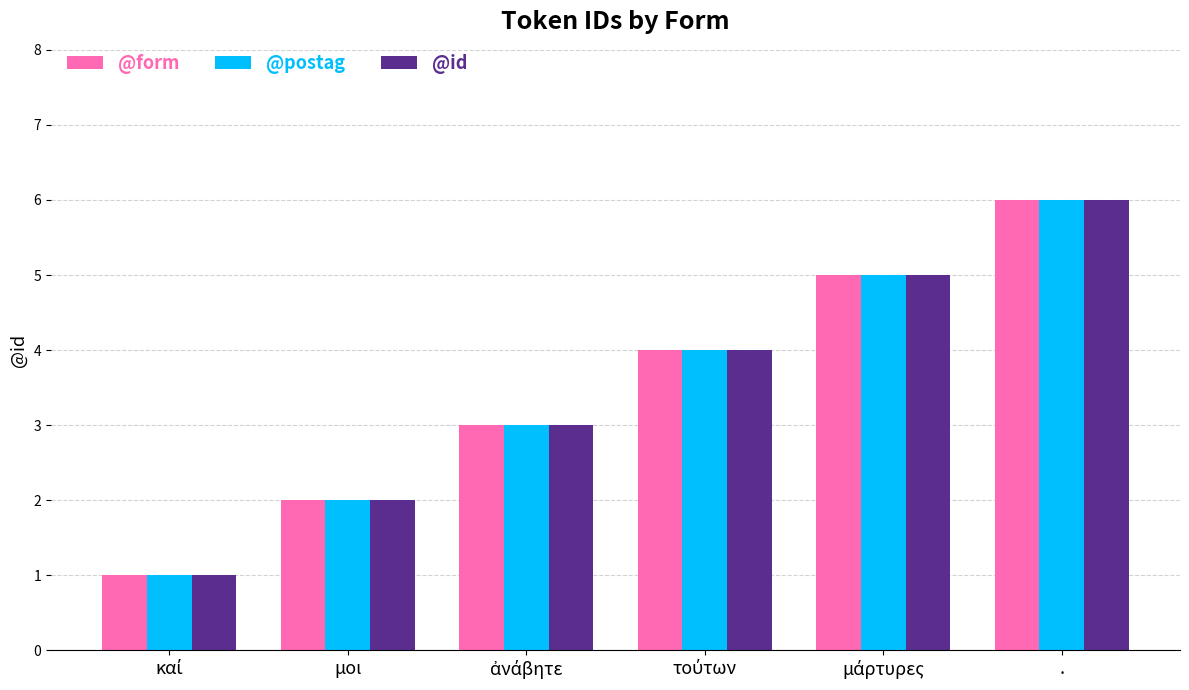

How many values in the @postag series are below 4?

3